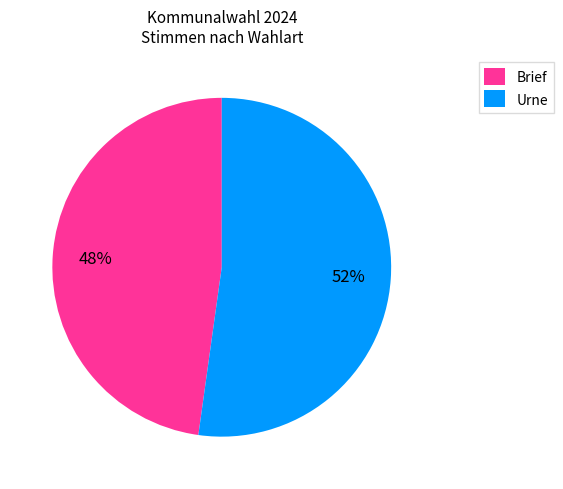

Is Urne the majority of the pie?

Yes